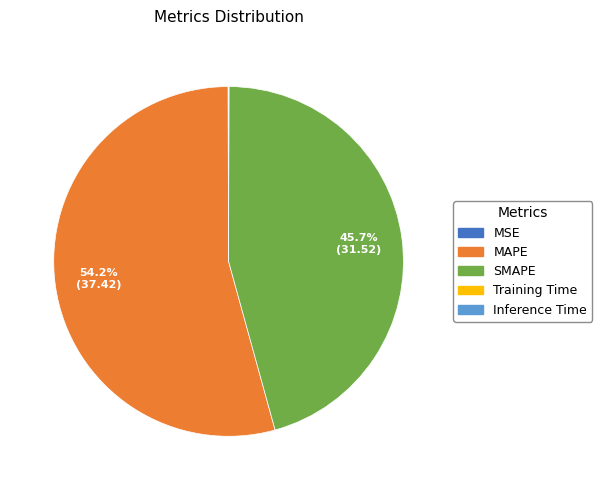

Which slice is the largest?

MAPE